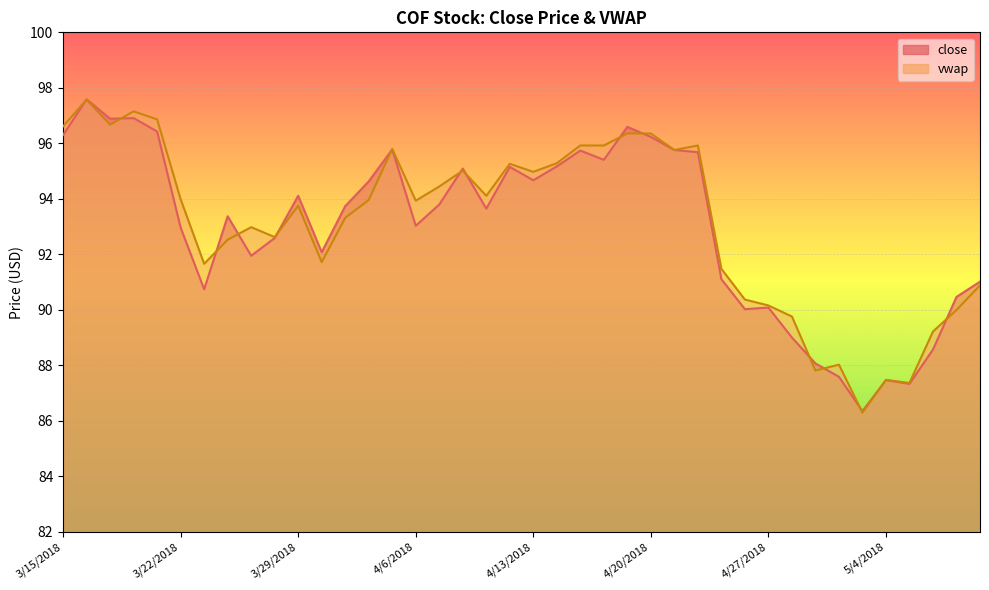

At which category does vwap reach its first local peak?

3/16/2018